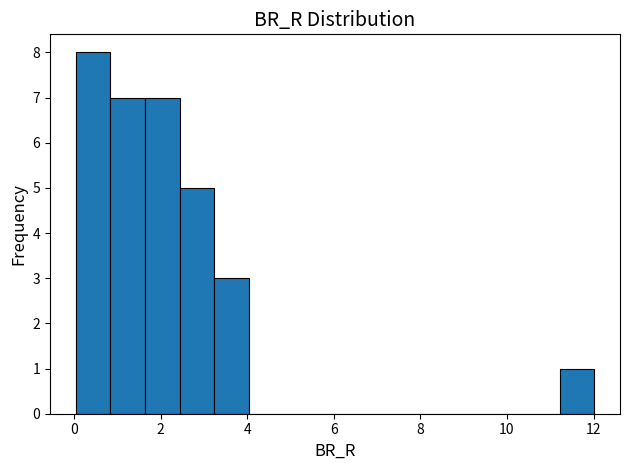

Read against the x-axis, roughly where is the centre of the tallest bar?

0.4